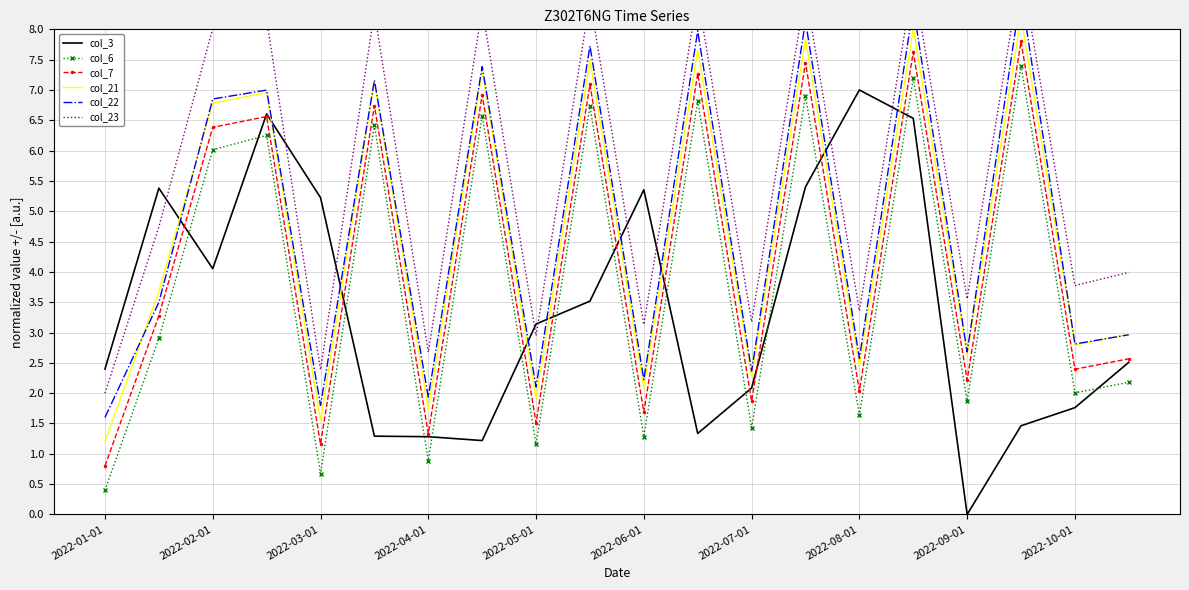

The value of col_23 at 2022-01-01 is 2.0. True or false?

True